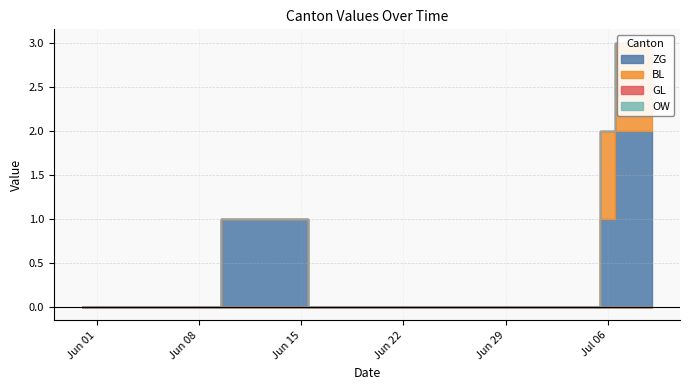

True or false: BL and GL intersect in this chart.

False